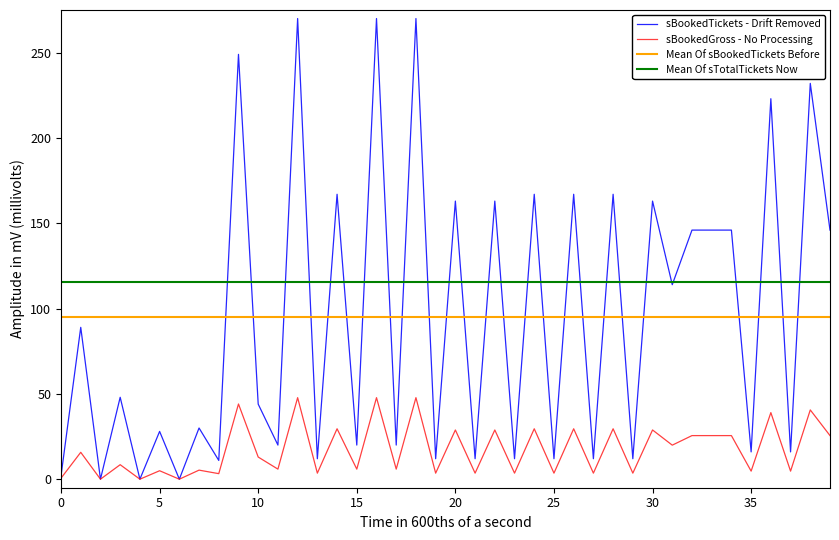

What is the maximum value for sBookedTickets - Drift Removed?

270.0